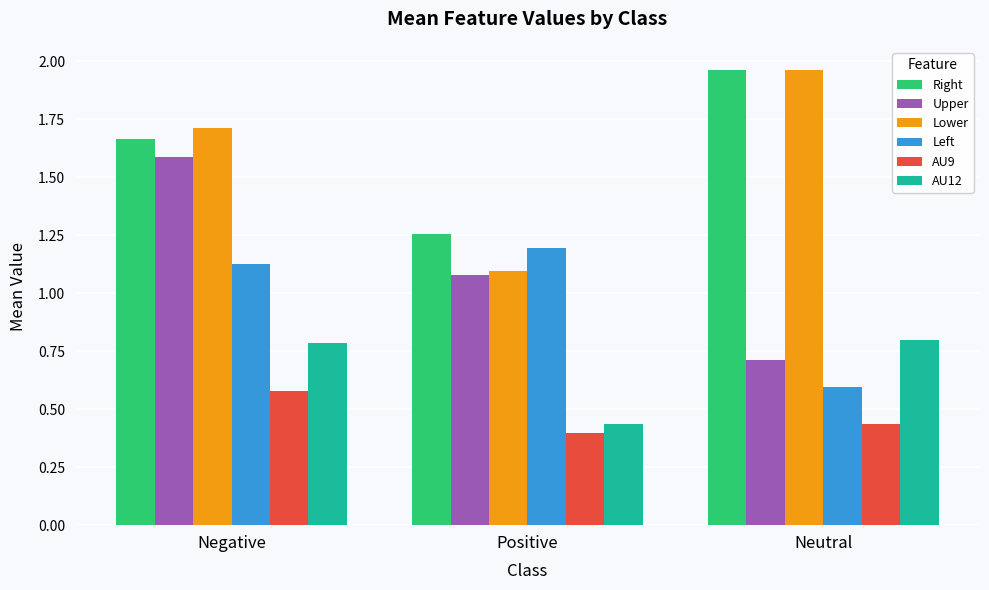

Which series changed the most between Negative and Neutral?

Upper